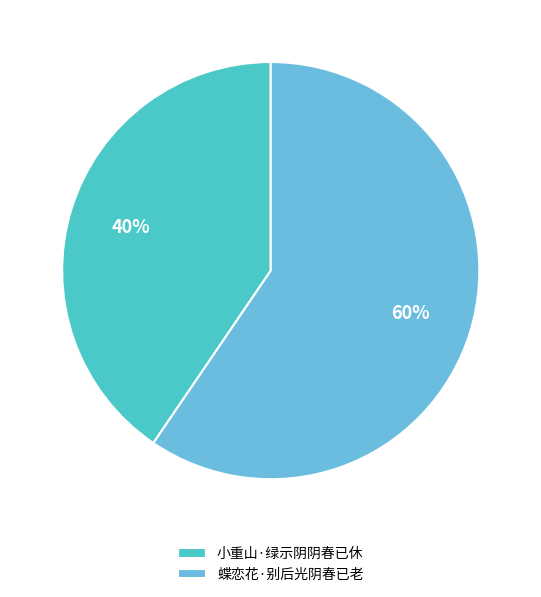

Rank the categories by value from lowest to highest.

小重山·绿示阴阴春已休, 蝶恋花·别后光阴春已老